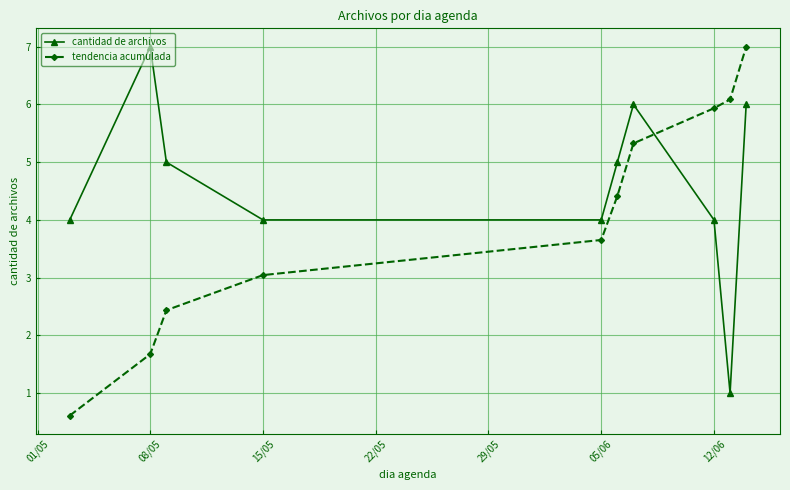

List the series in order of their overall mean, lowest first.

tendencia acumulada, cantidad de archivos